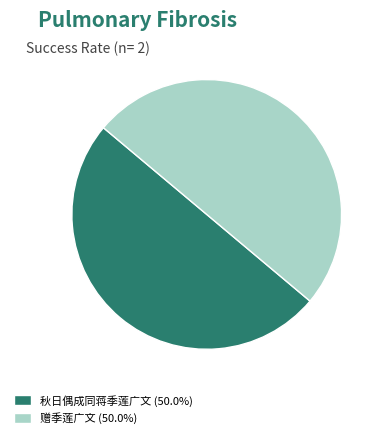

The 秋日偶成同蒋季莲广文 slice represents 50% of the pie. True or false?

True